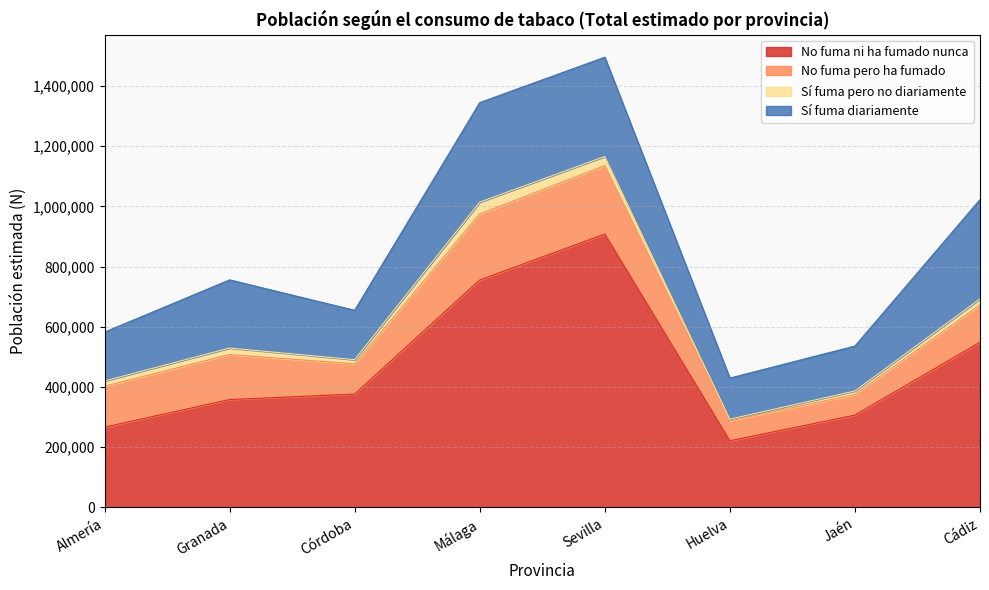

Rank the series at Almería from highest to lowest value.

No fuma ni ha fumado nunca, Sí fuma diariamente, No fuma pero ha fumado, Sí fuma pero no diariamente